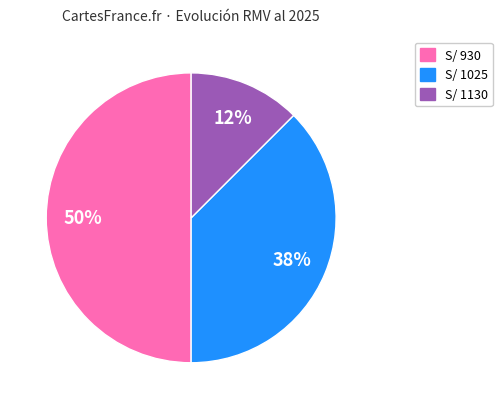

To the nearest percent, what is the average slice percentage?

33%